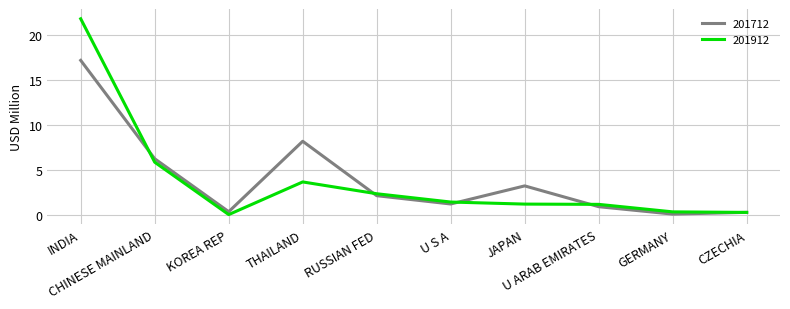

Which series has the largest range (max minus min)?

201912